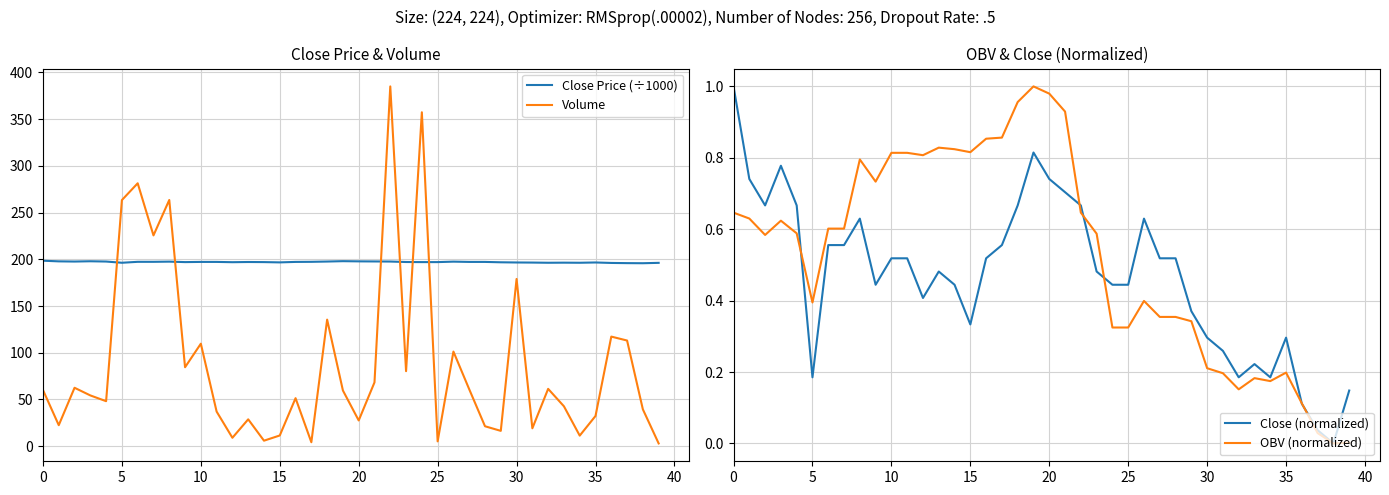

True or false: Volume and Close Price (÷1000) intersect in this chart.

True